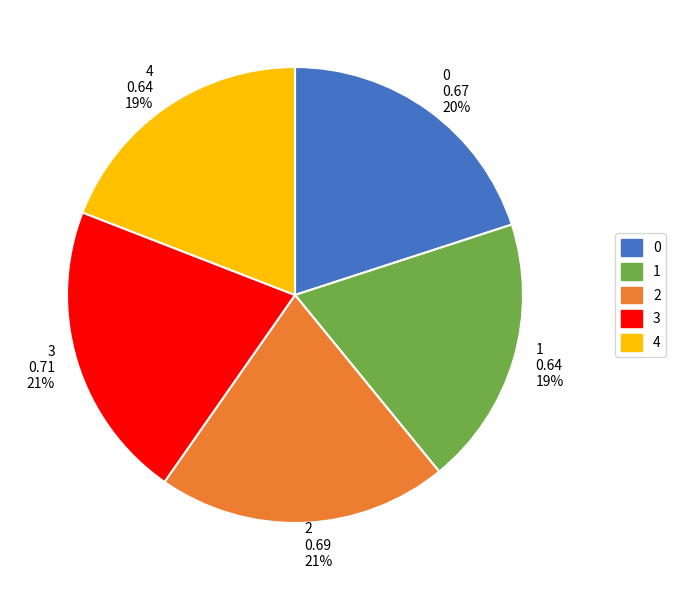

To the nearest percent, what percentage of the pie is 3?

21%